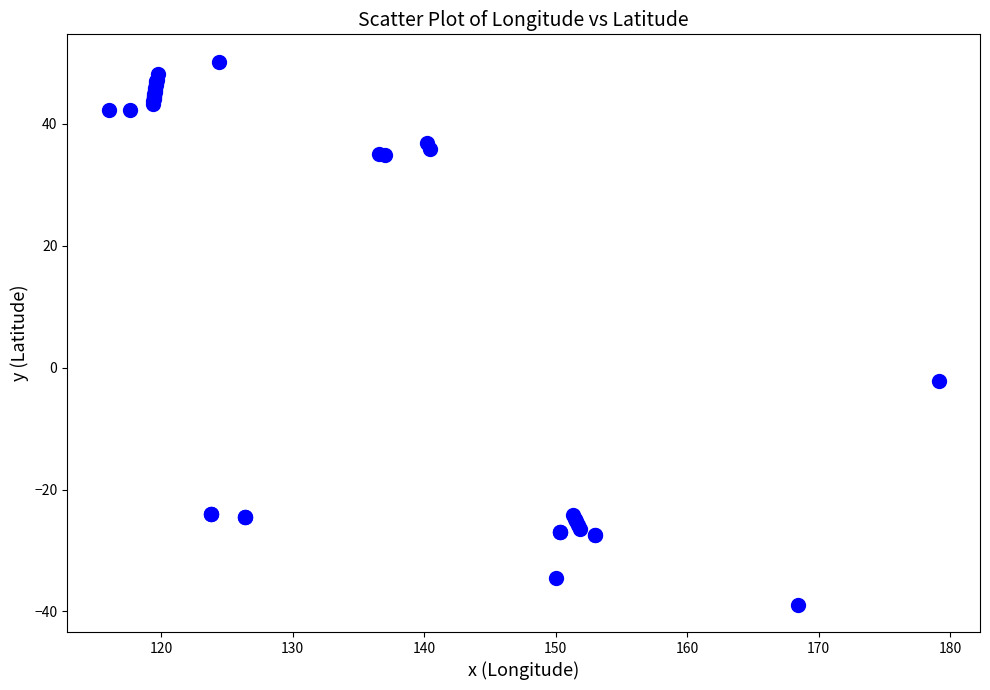

What Y value in the scatter plot is closest to 5?

-2.1